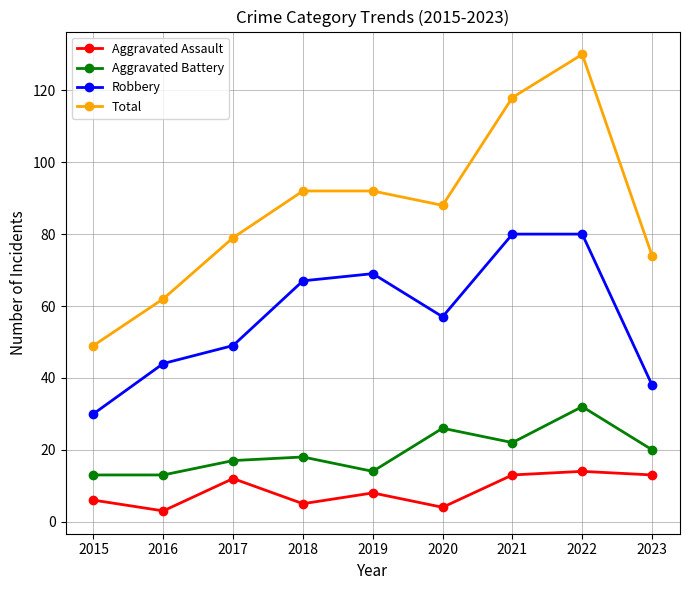

True or false: Aggravated Assault and Robbery intersect in this chart.

False